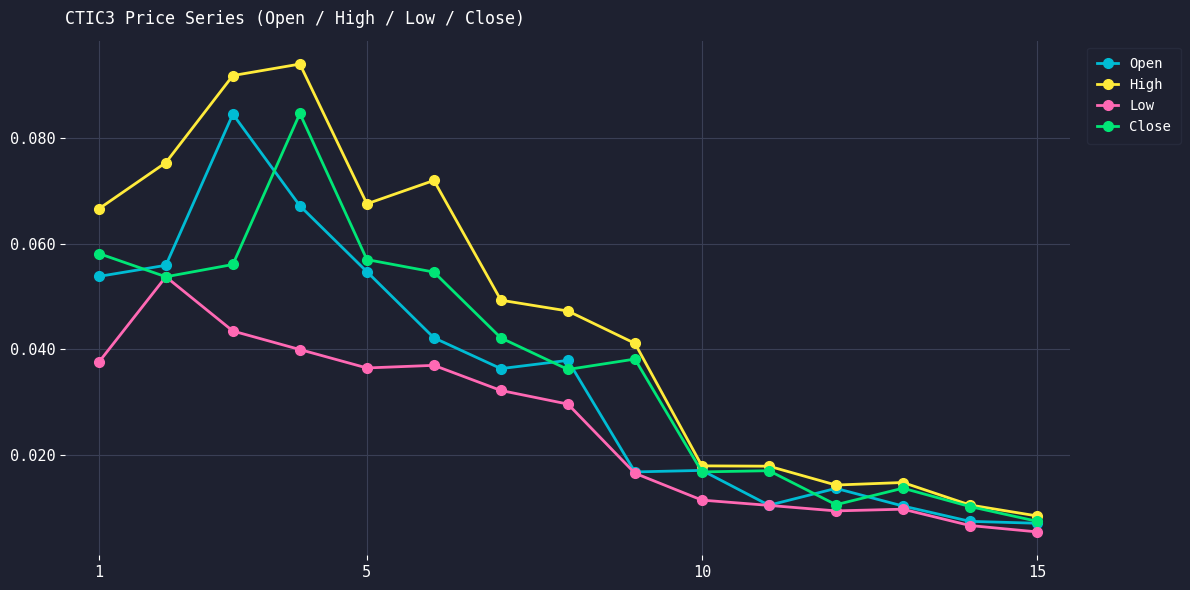

Which series has the largest total across all categories?

High